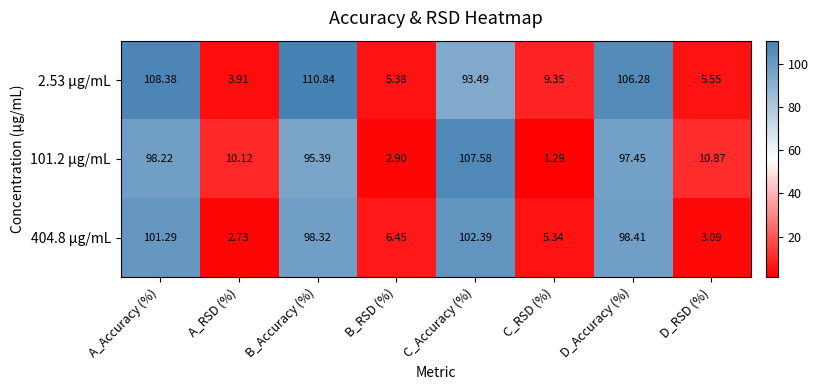

Which series changed the most between A_RSD (%) and C_Accuracy (%)?

404.8 μg/mL